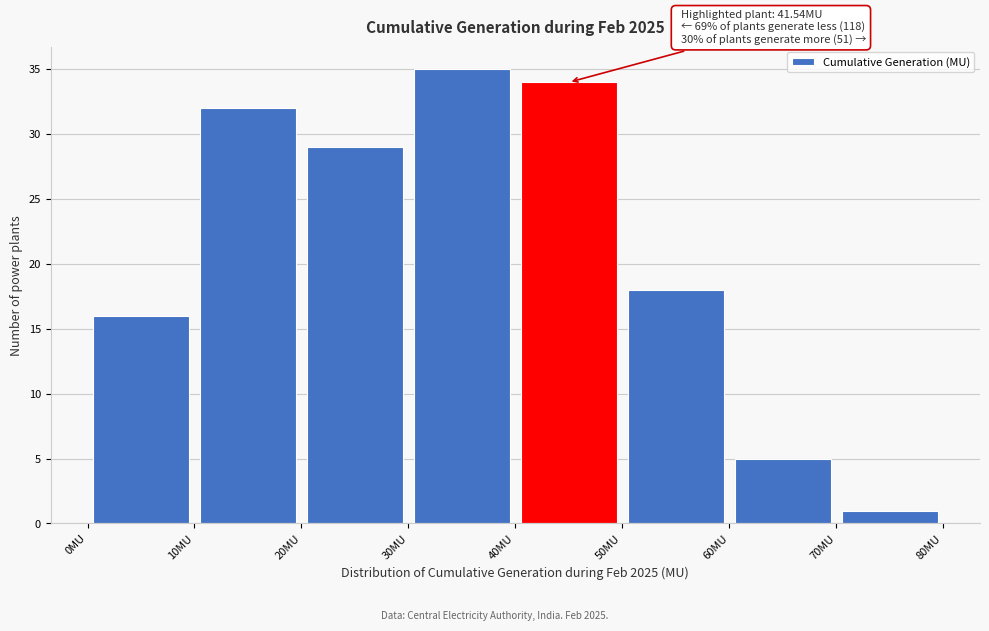

Which range on the x-axis has the tallest bar?

30 to 40